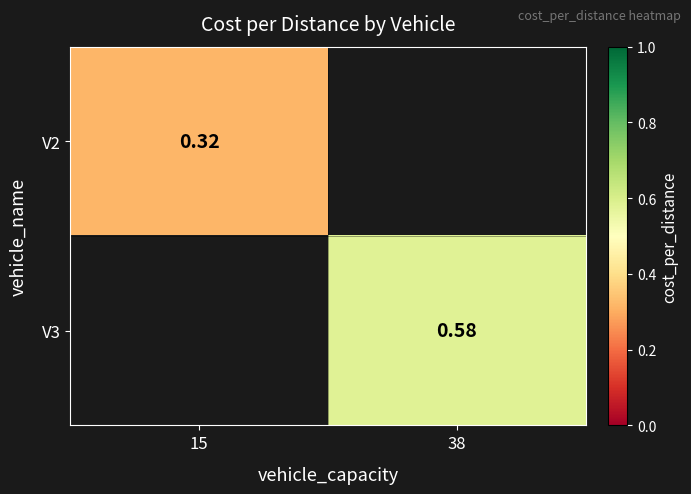

Is the value of V2 at 15 greater than the value of V3 at 15?

No